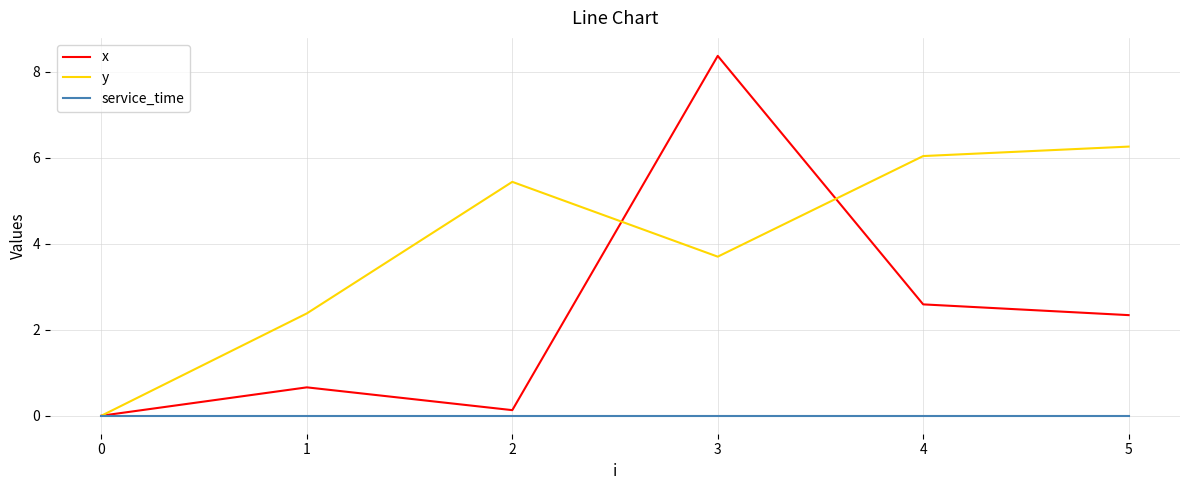

The value of y at 1 is 3.8. True or false?

False